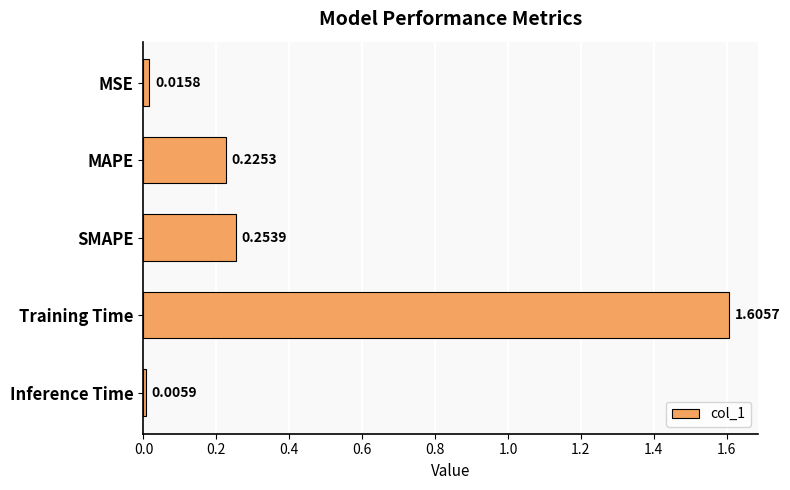

At which label is the value closest to 0?

Inference Time